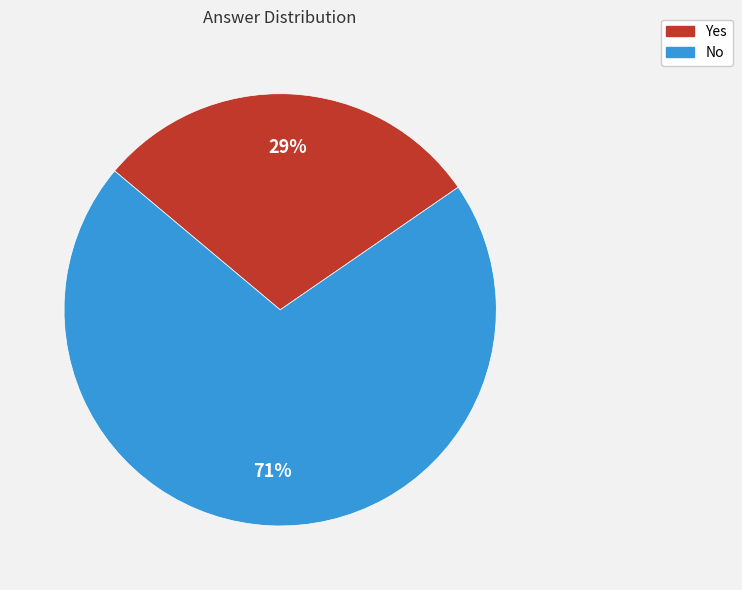

Approximately how many times larger is the value at No compared to Yes?

2.4